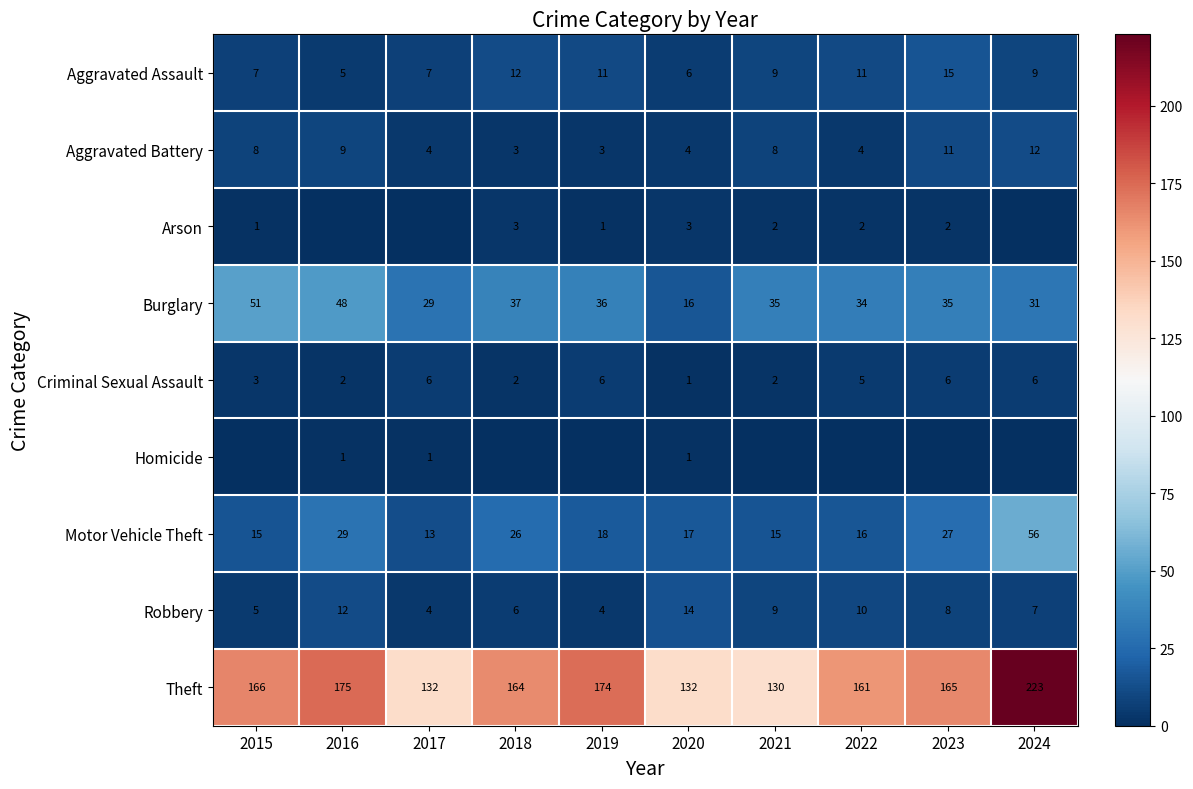

What is the difference between the maximum and minimum values in the Robbery series?

10